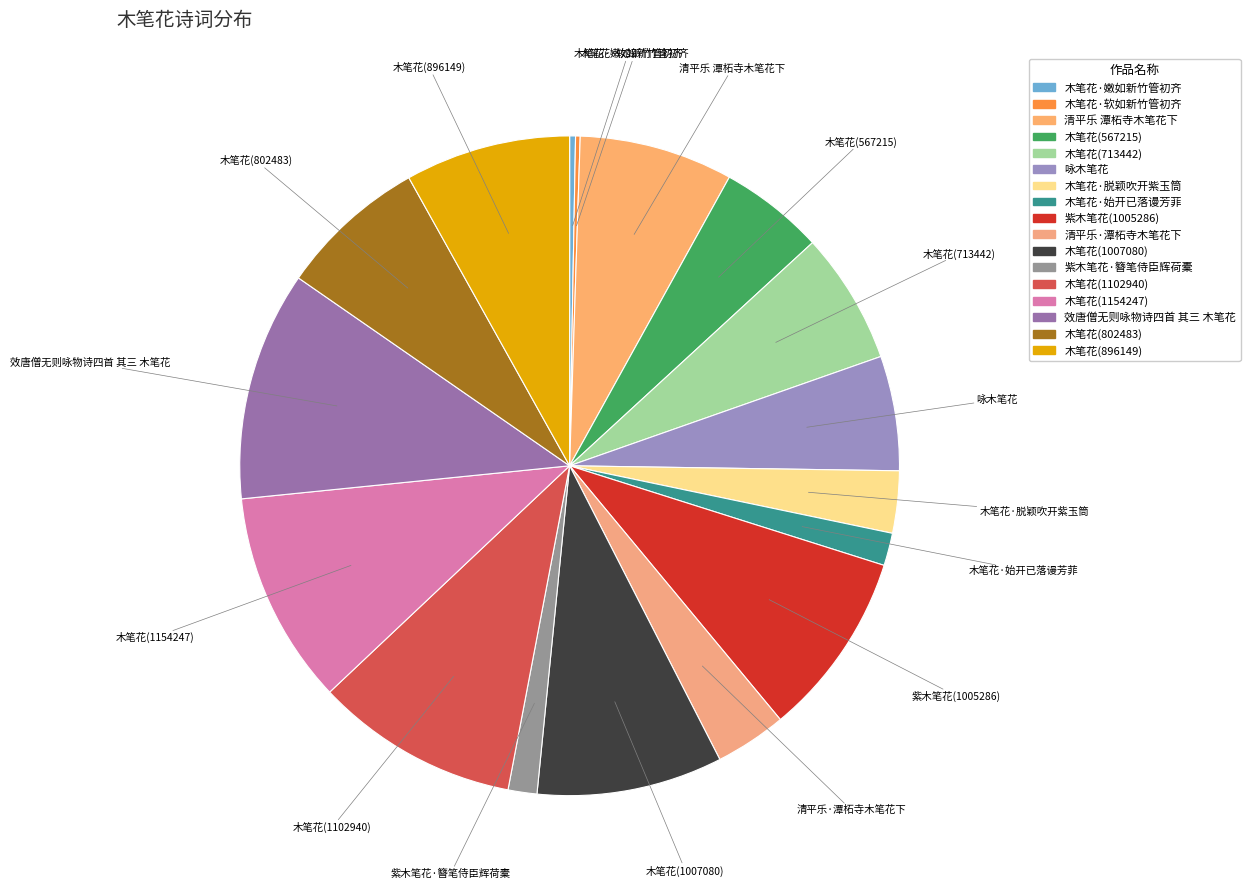

The 木笔花·嫩如新竹管初齐 slice represents 0% of the pie. True or false?

True